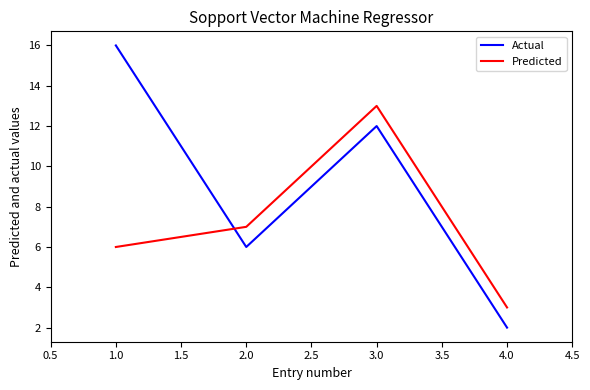

Is it true that Predicted equals 18 at 3.0?

False